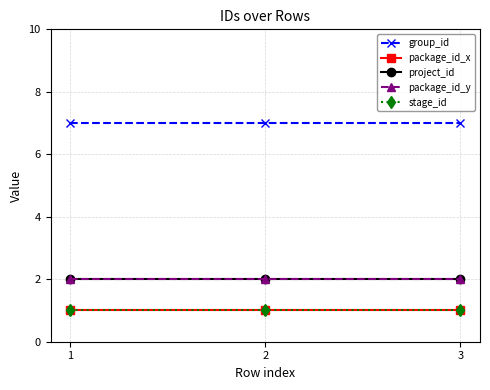

At which category does the chart reach its peak across all series?

1